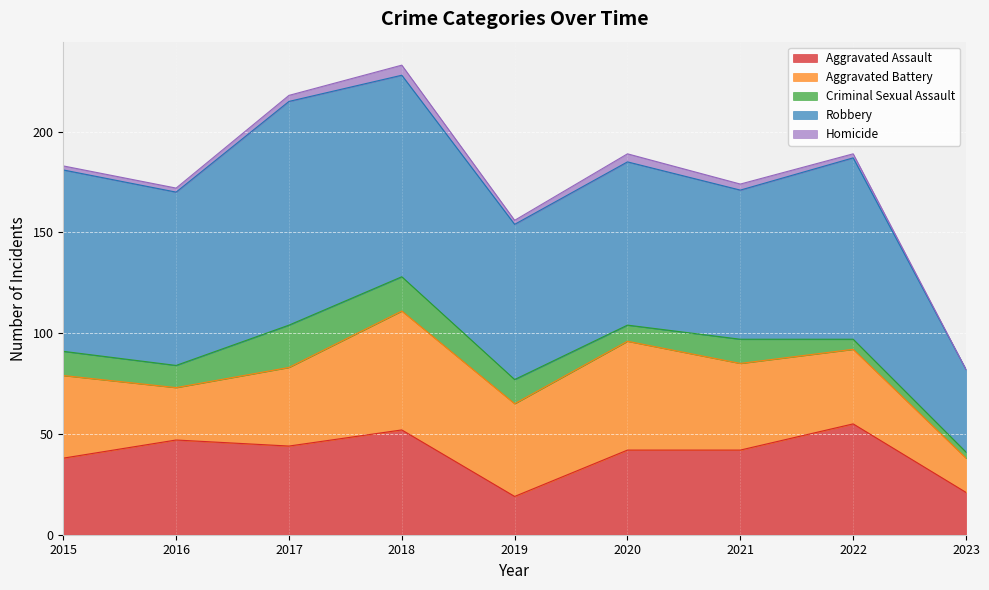

How many intersections are there between Aggravated Battery and Aggravated Assault?

3